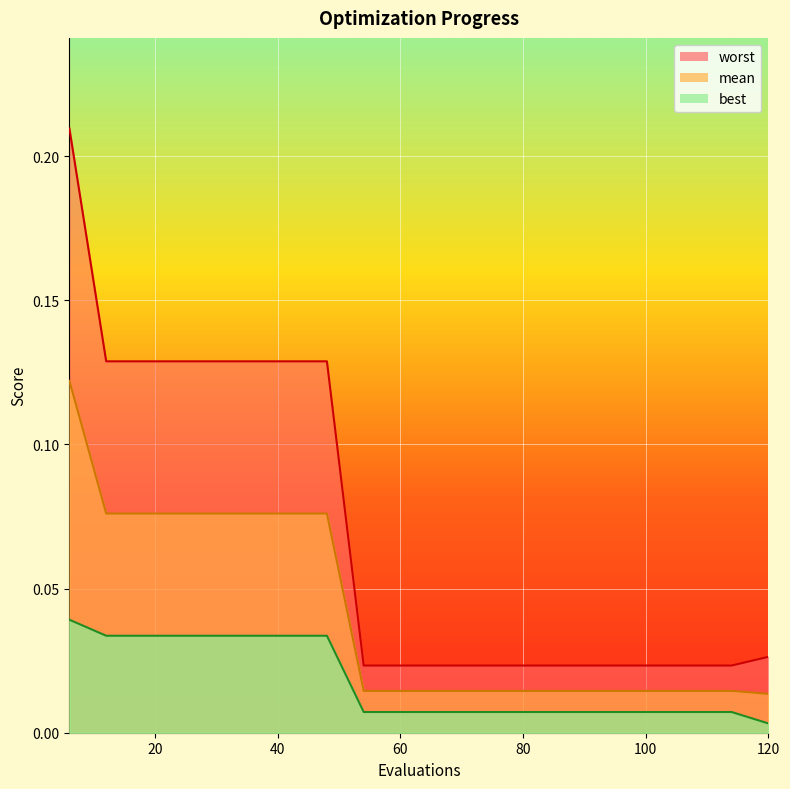

What is the highest value of the worst series?

0.2